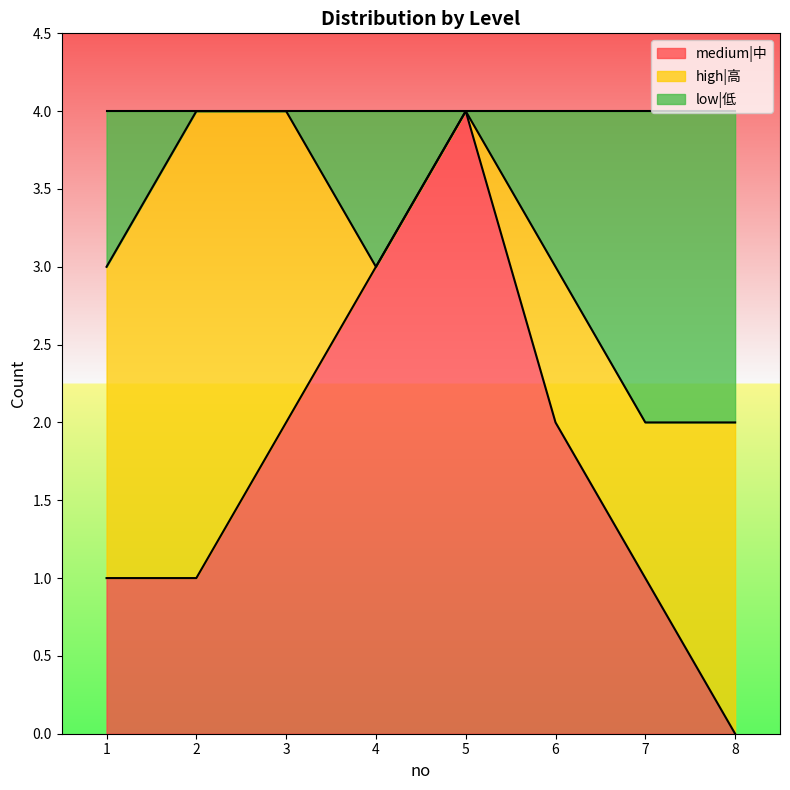

What is the total value across all series at 5?

4